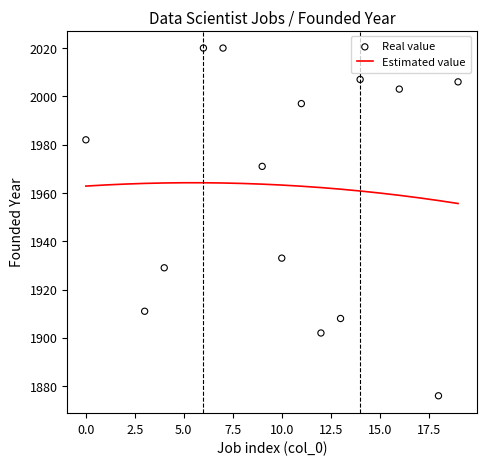

What are all the series names shown in the legend?

Real value, Estimated value